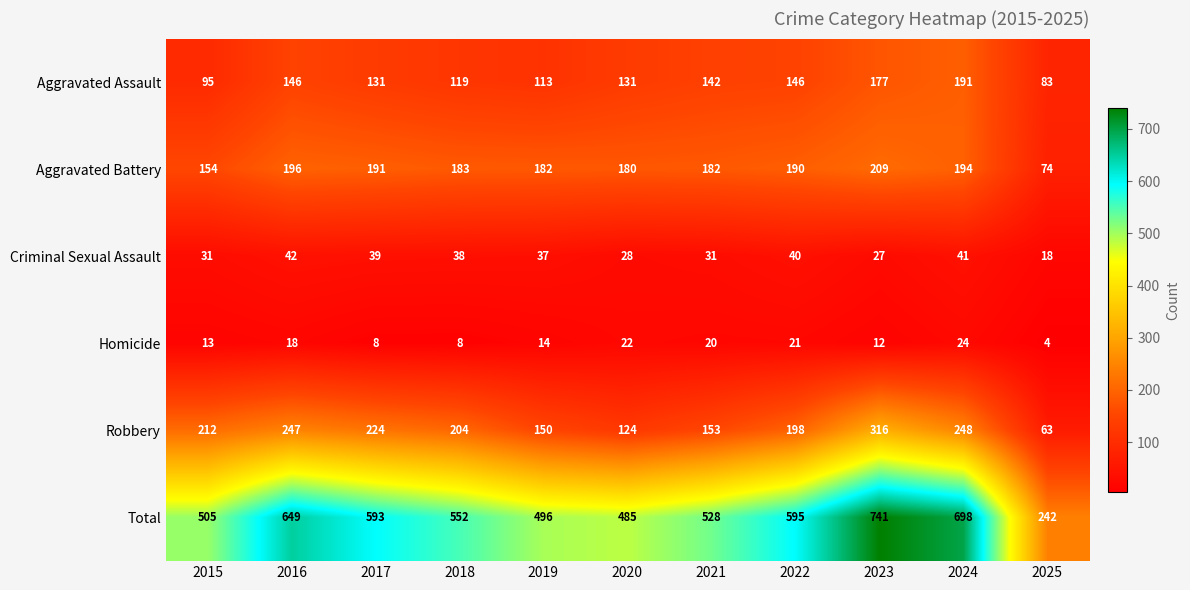

Which series has the widest spread of values?

Total